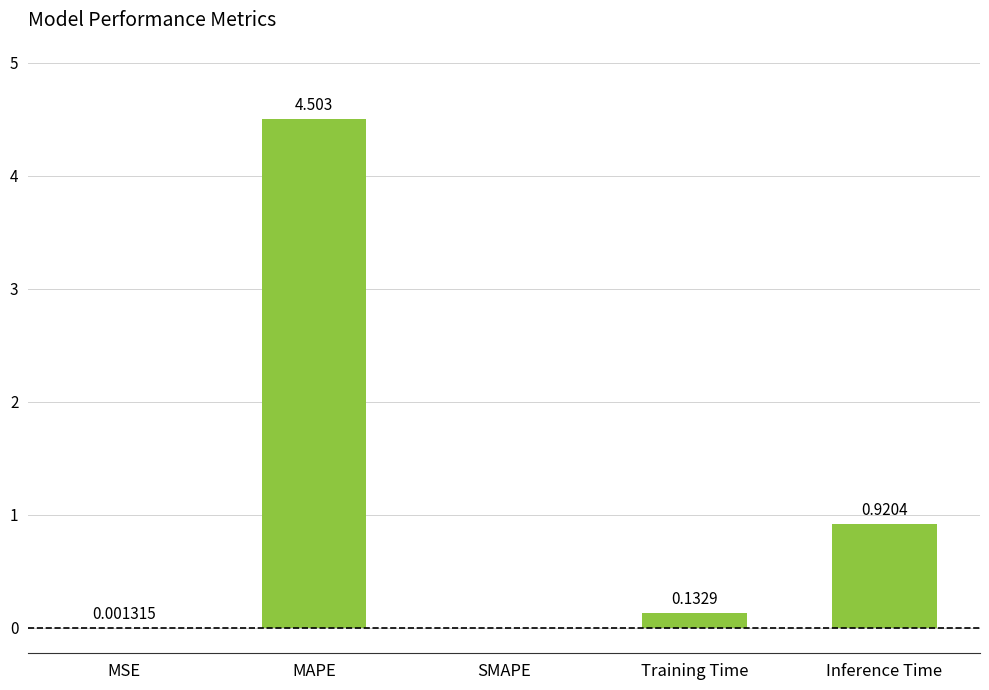

Which category has the highest value across all series?

MAPE